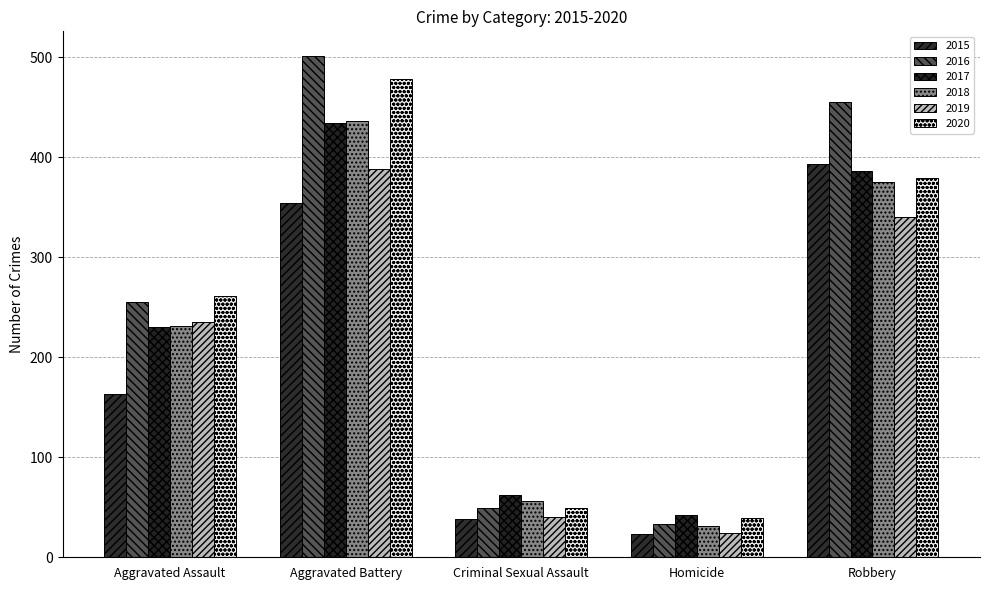

What is the smallest value displayed?

23